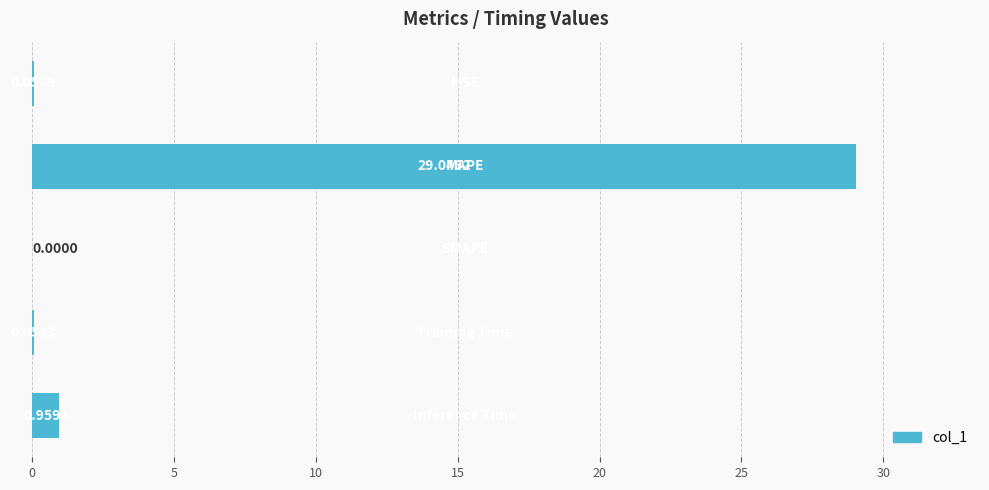

What is the sum of all values?

30.1